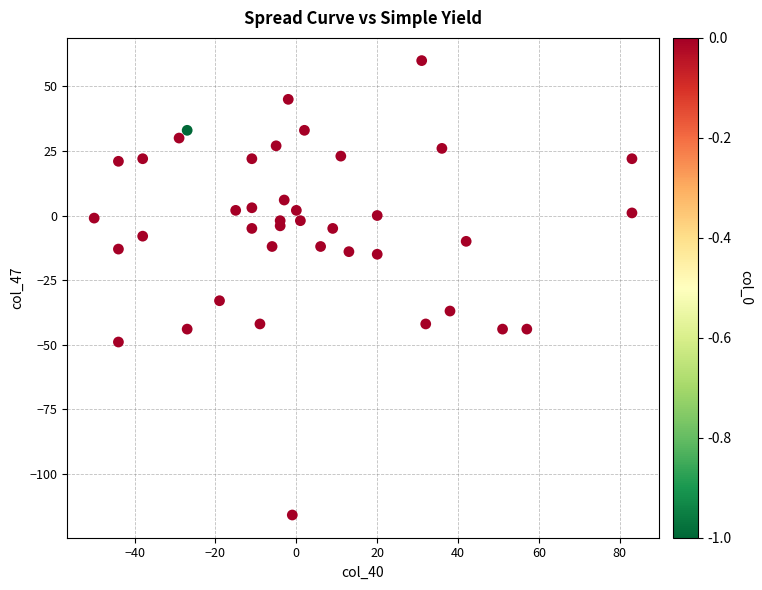

What is the range of X values (max minus min)?

133